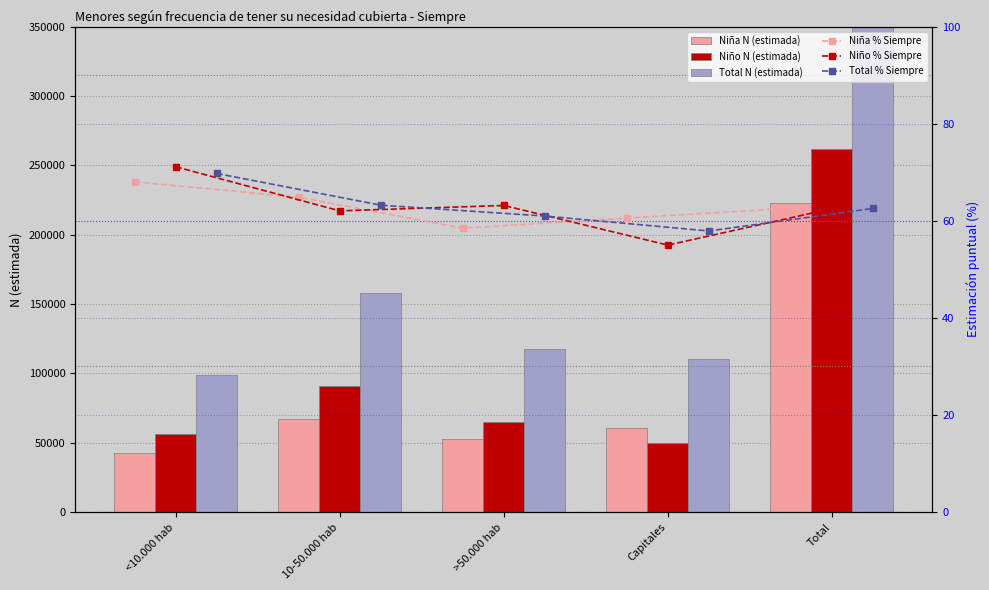

Which series has the largest total across all categories?

Total N (estimada)